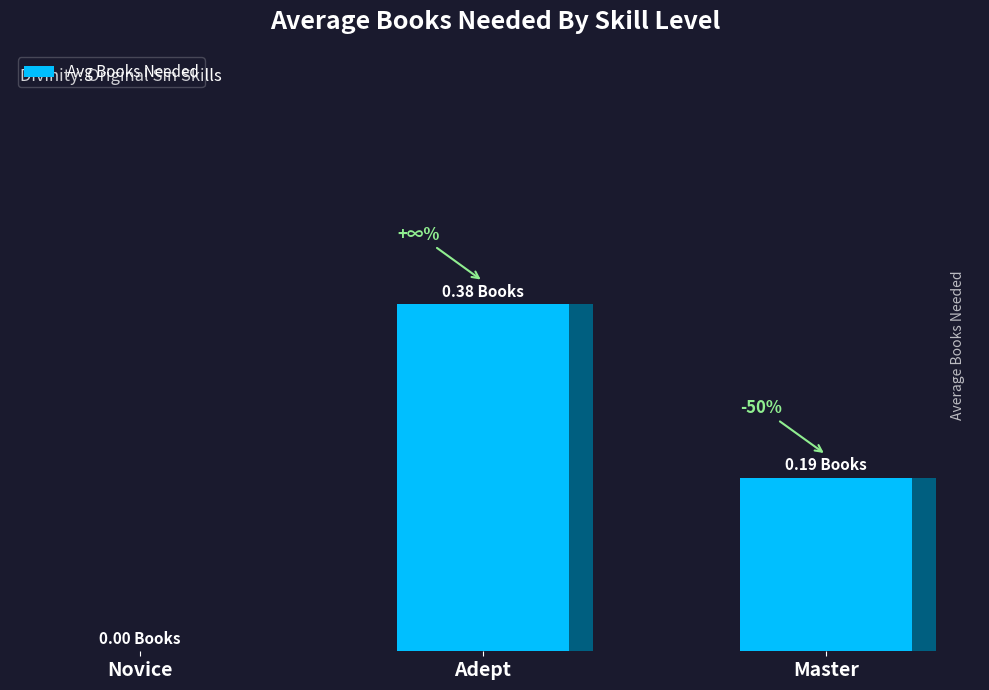

Rank the categories by value from lowest to highest.

Novice, Master, Adept